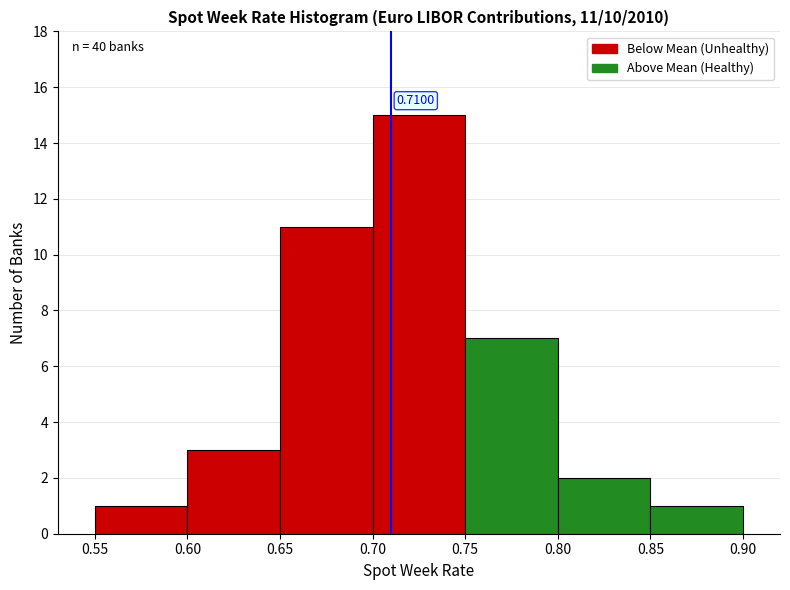

Which range on the x-axis has the tallest bar?

0.70 to 0.75